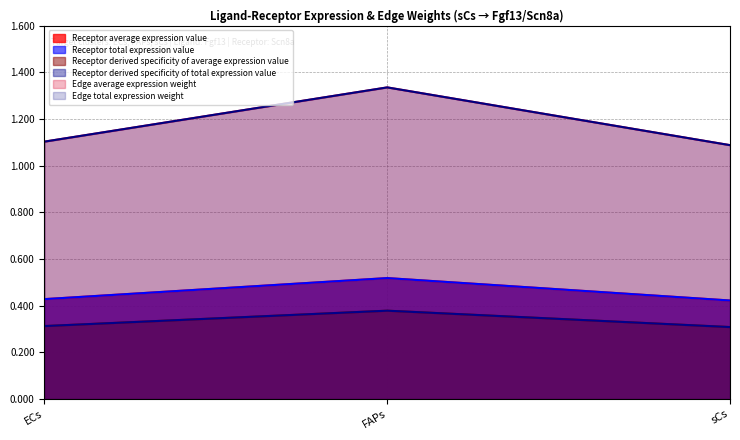

What are all the series names shown in the legend?

Receptor average expression value, Receptor total expression value, Receptor derived specificity of average expression value, Receptor derived specificity of total expression value, Edge average expression weight, Edge total expression weight